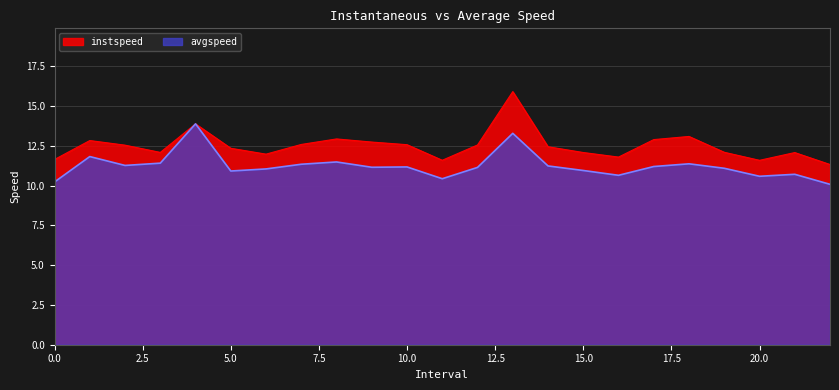

The avgspeed series shows 17.3 at 9.0. True or false?

False